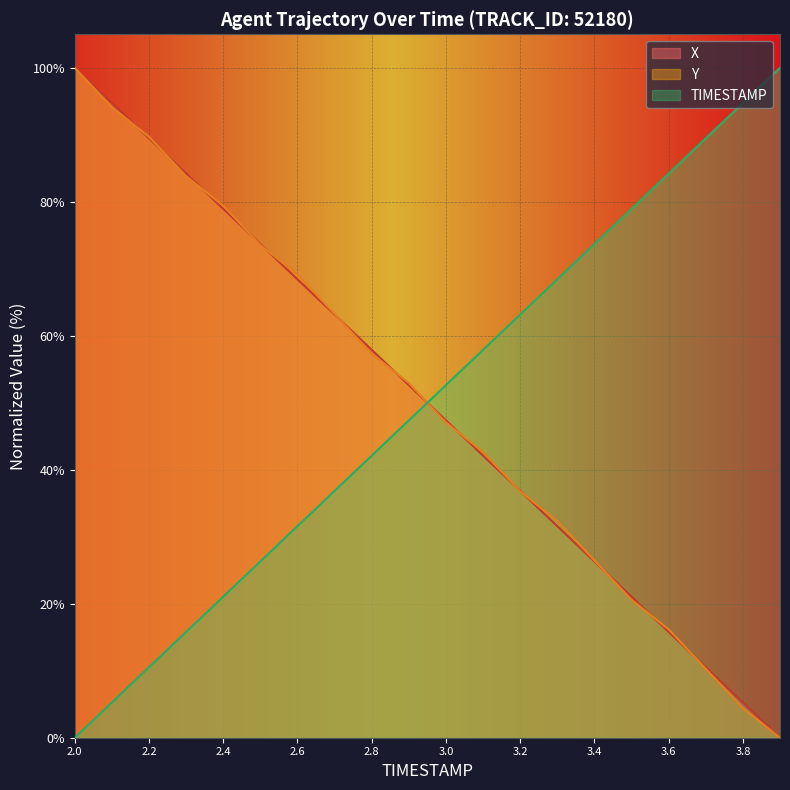

Does the chart display data point markers on the line(s)?

No